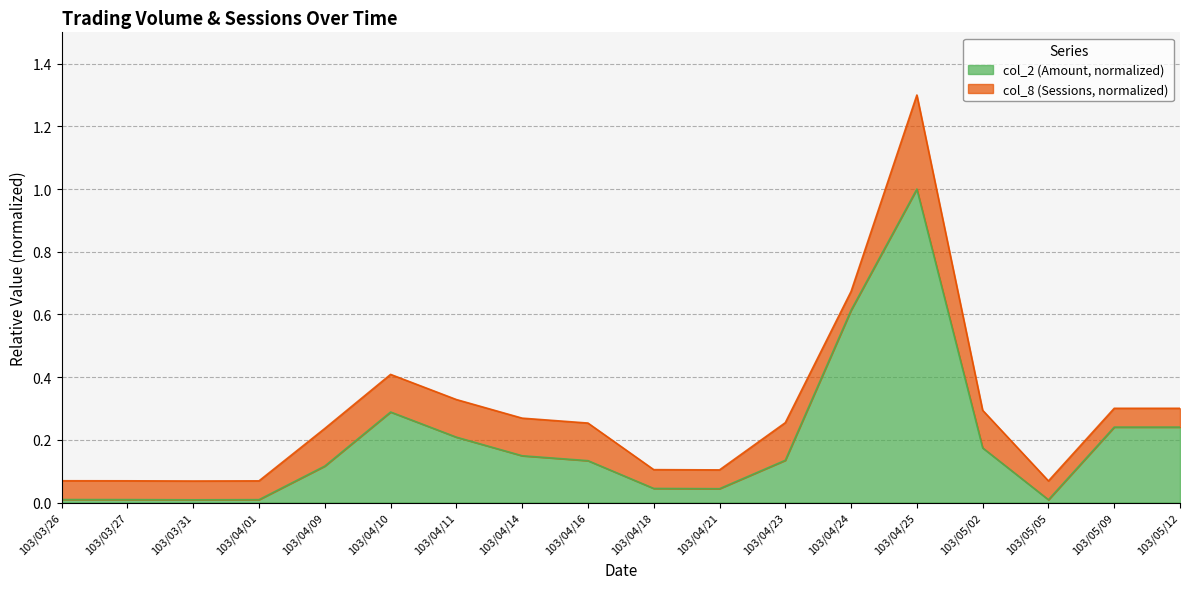

What is the change in value from 103/05/02 to 103/05/12?

+0.1